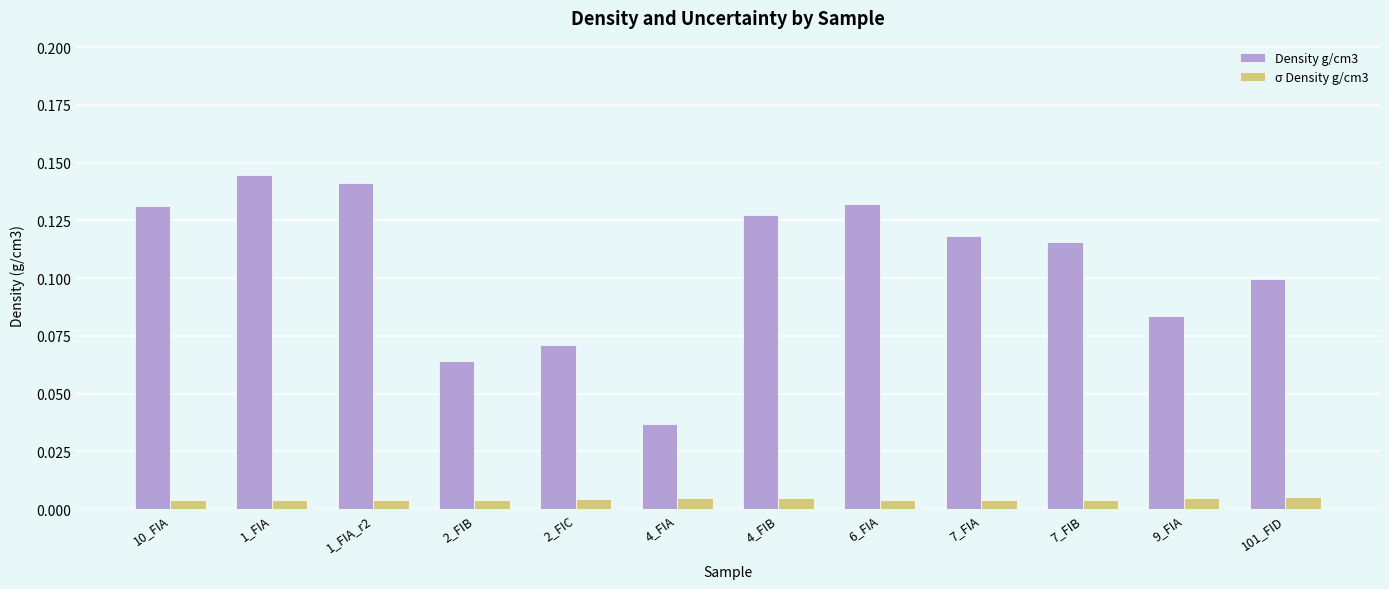

The value of Density g/cm3 at 10_FIA is 0.2. True or false?

False